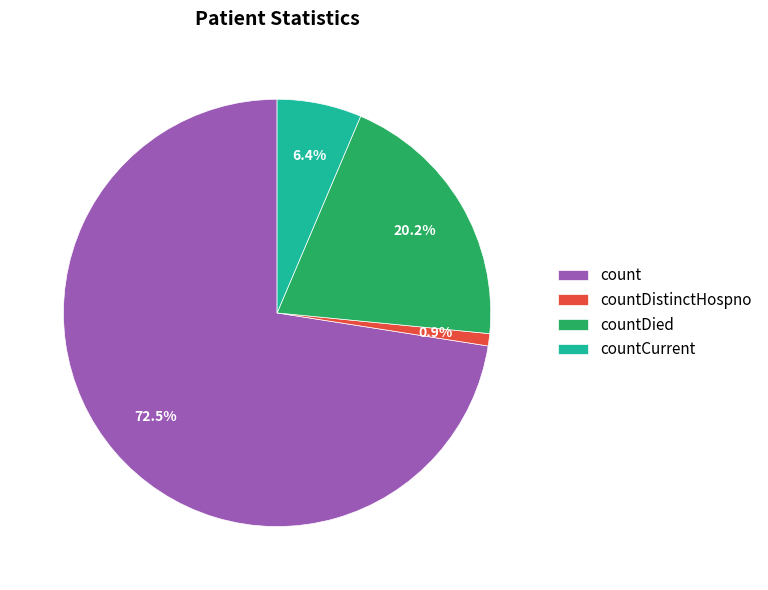

Which has a higher value, countCurrent or count?

count